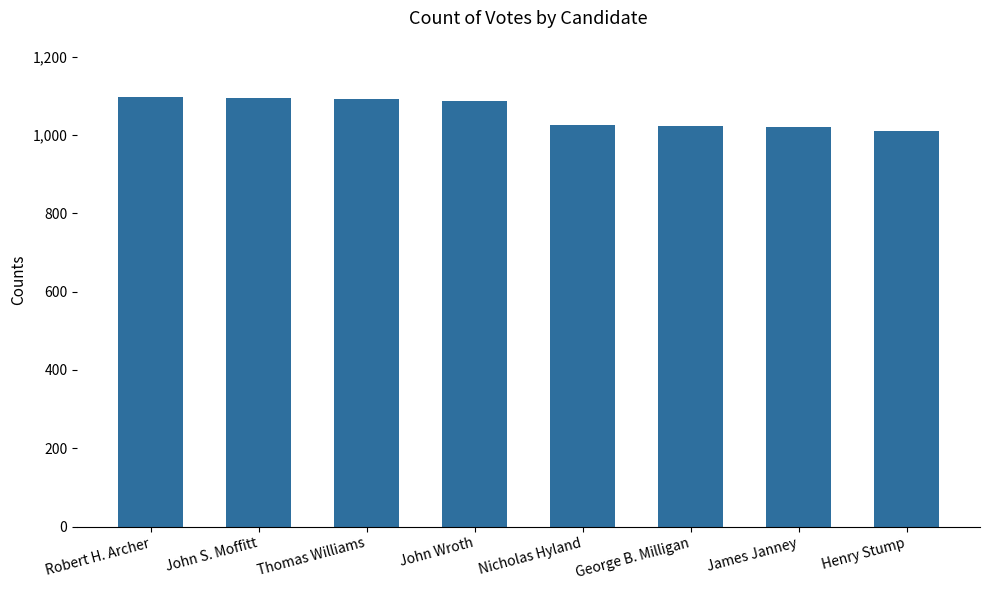

The chart shows a value of 1010 at Henry Stump. True or false?

True